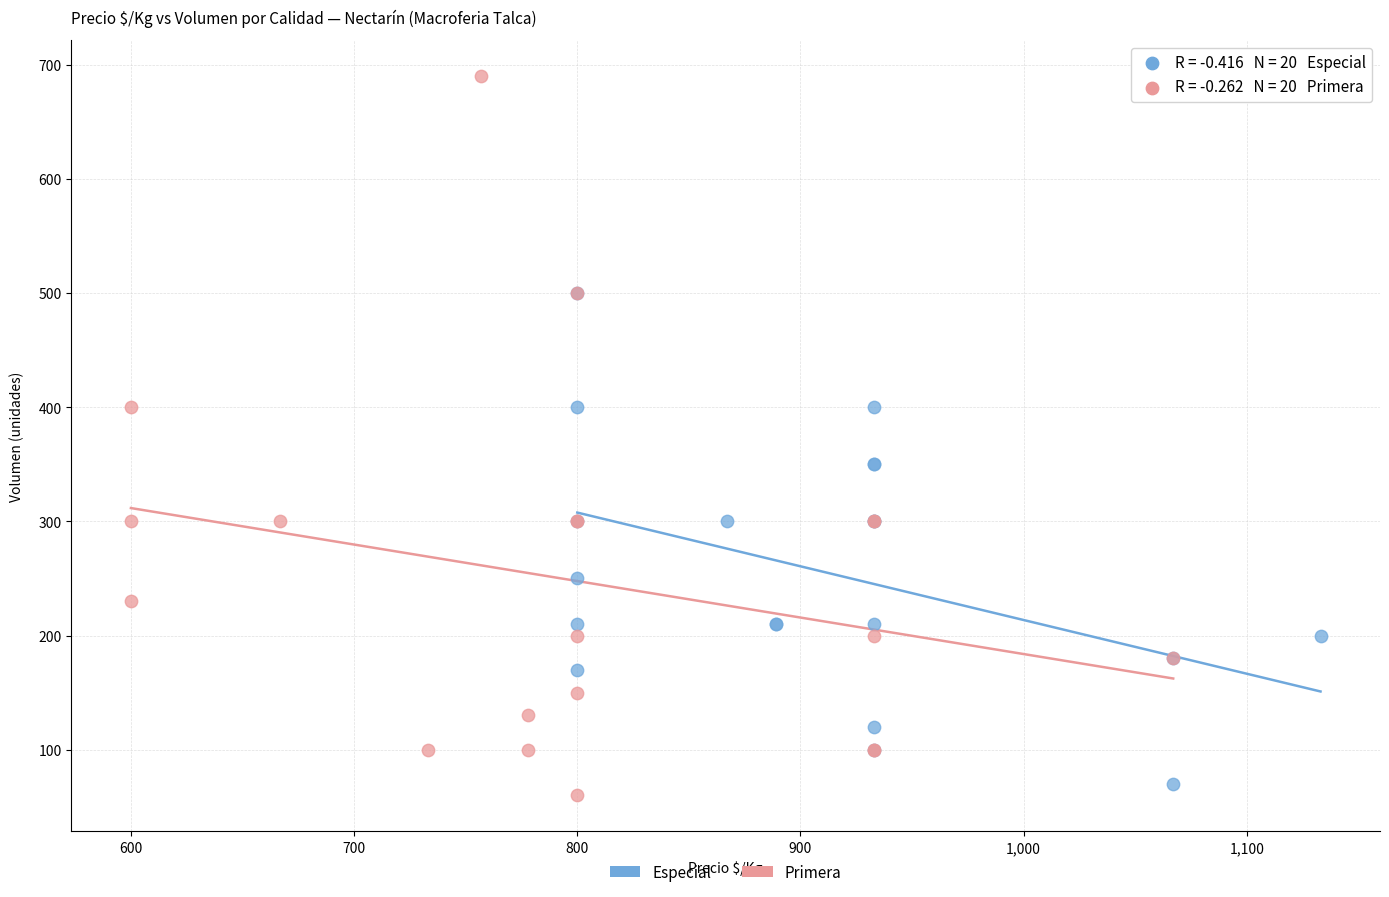

What are all the series names shown in the legend?

Especial, Primera